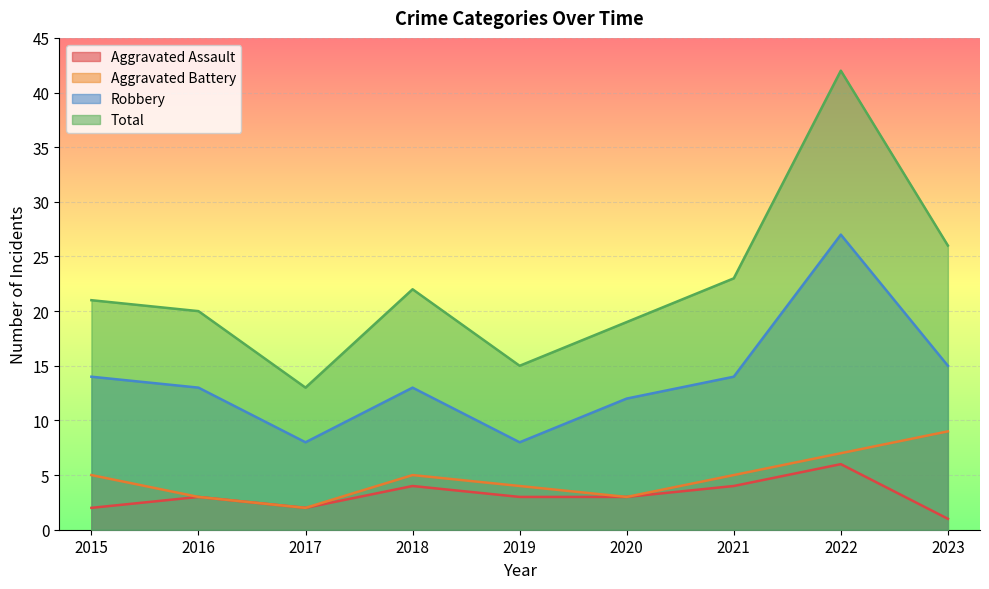

True or false: Aggravated Assault and Total cross at least once.

False